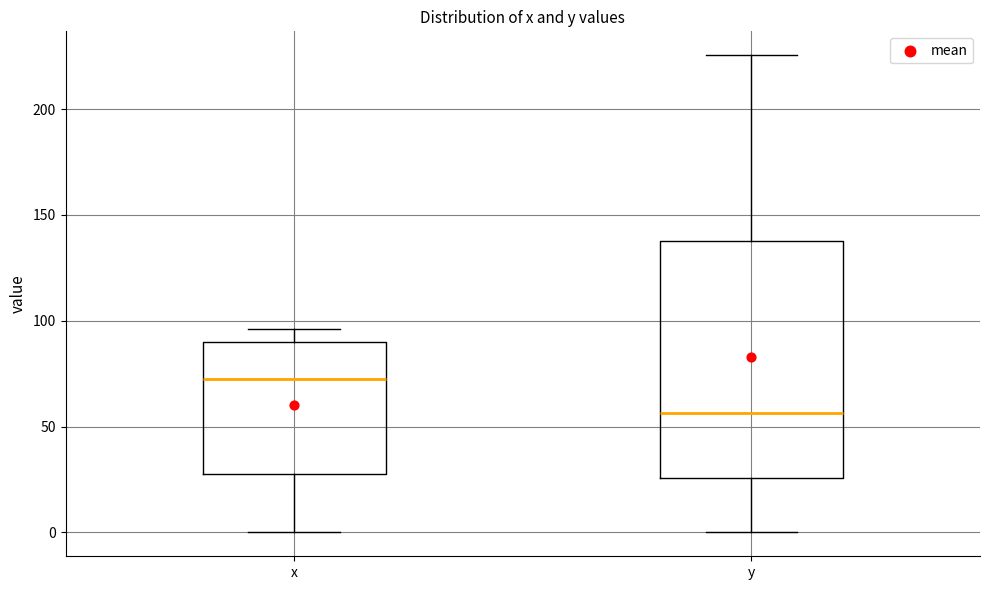

Which box has the lowest median line?

y